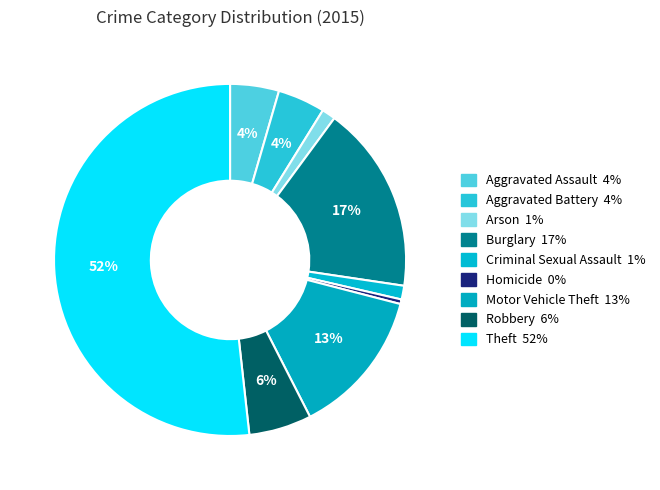

To the nearest percent, what is the difference between the Burglary and Homicide slice percentages?

17%